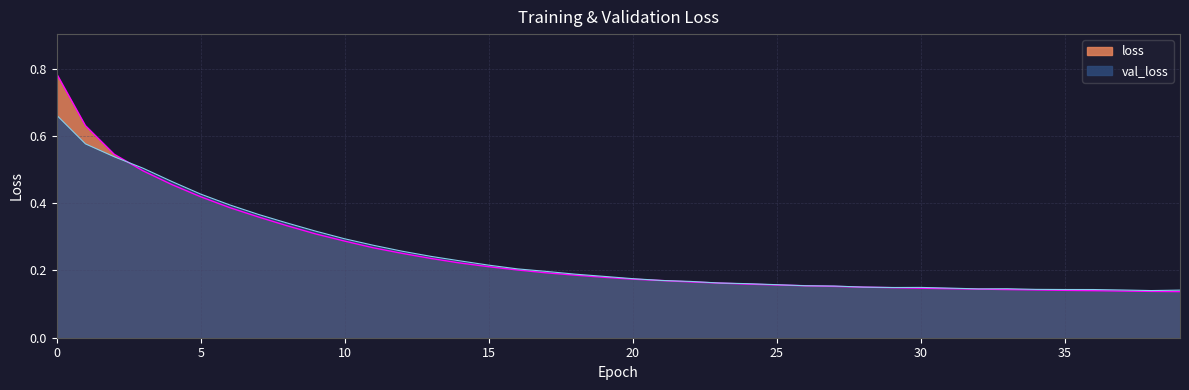

The loss series shows 0.3 at 14. True or false?

False